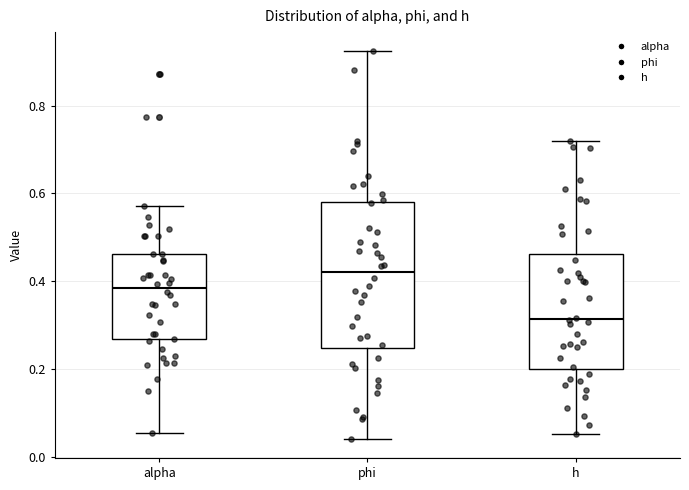

Which box's median line is the lowest?

h